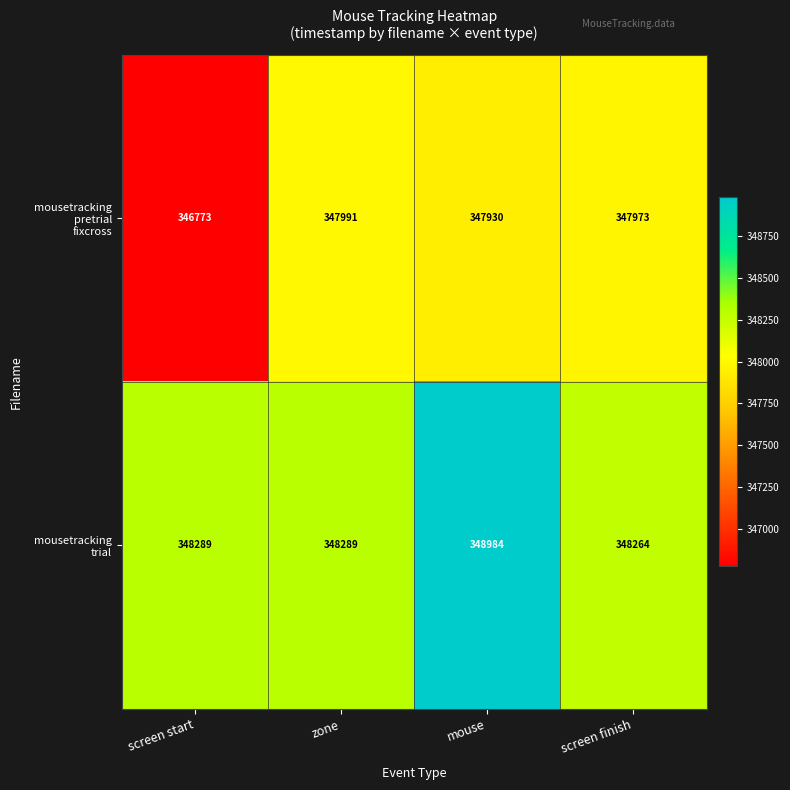

How many categories are shown in the chart?

4